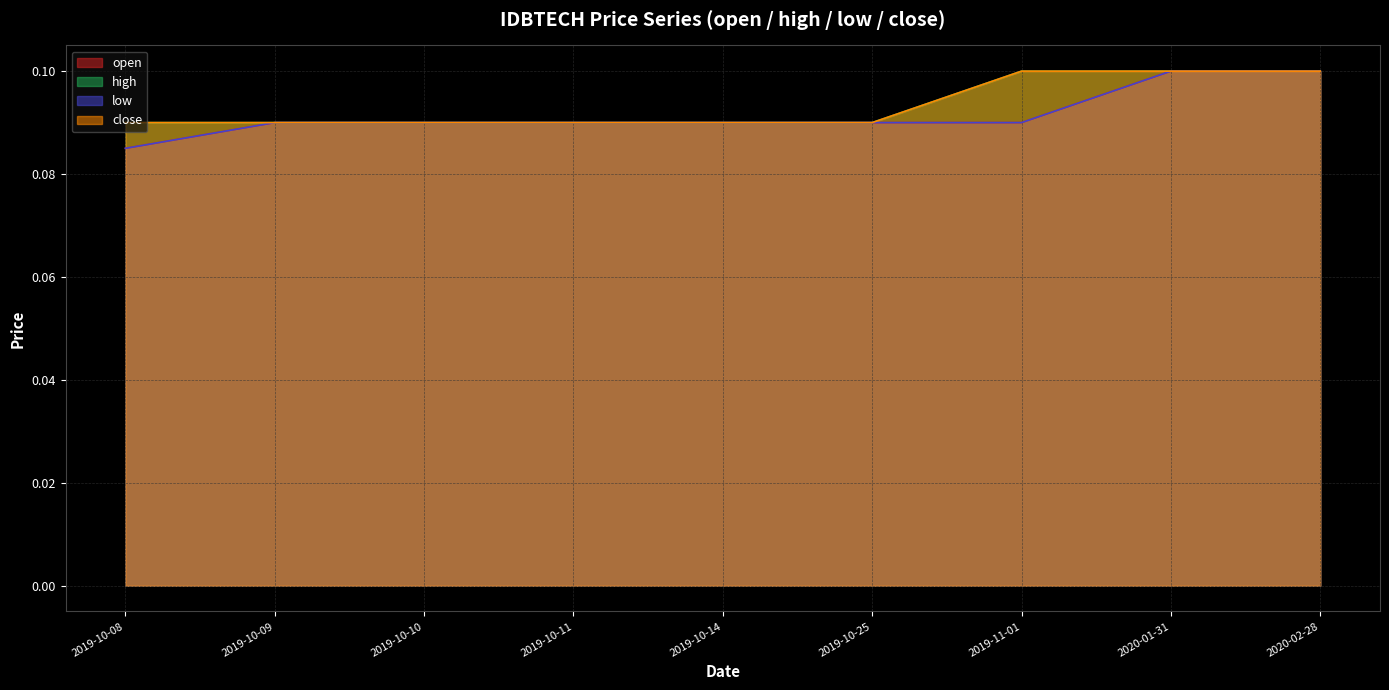

What is the average value of the high series?

0.1